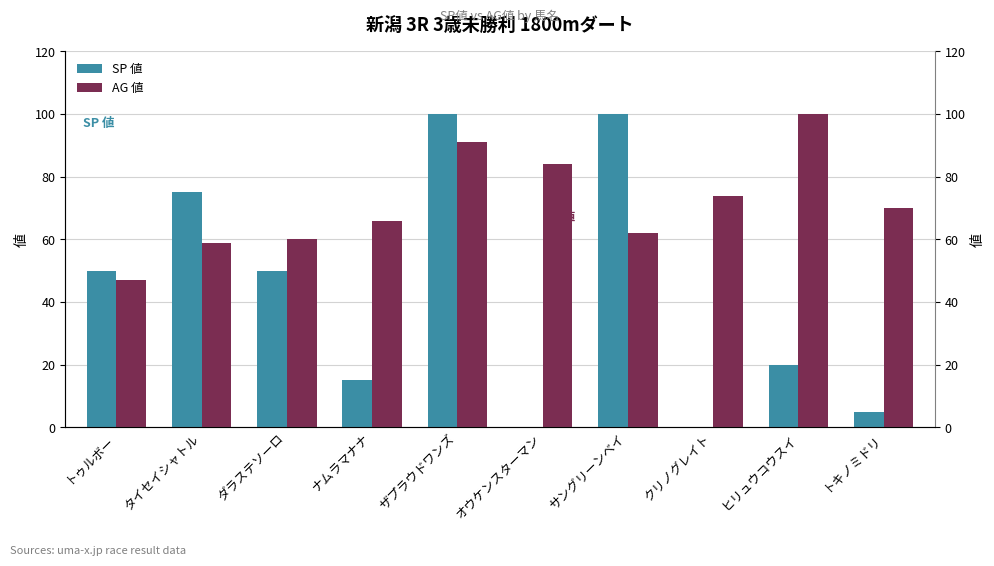

What is the difference between the SP 値 values at クリノグレイト and タイセイシャトル?

75